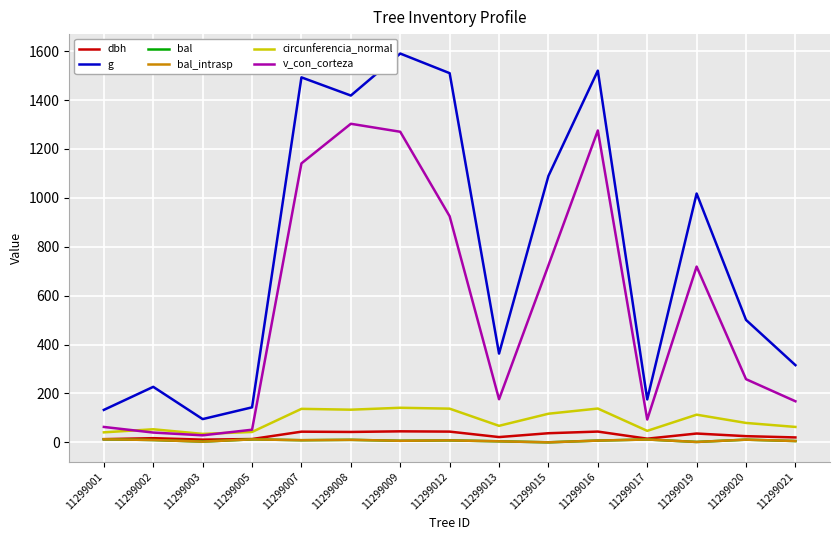

At how many categories does at least one series exceed 612?

7